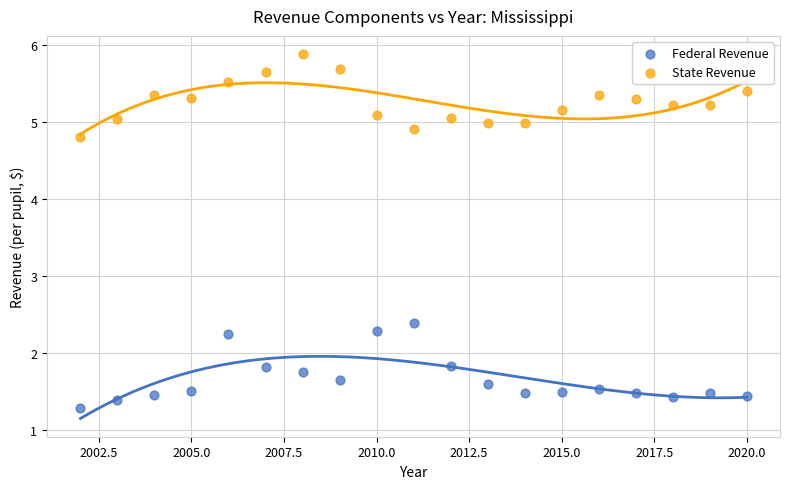

Across all series, what Y value is closest to 3?

2.4